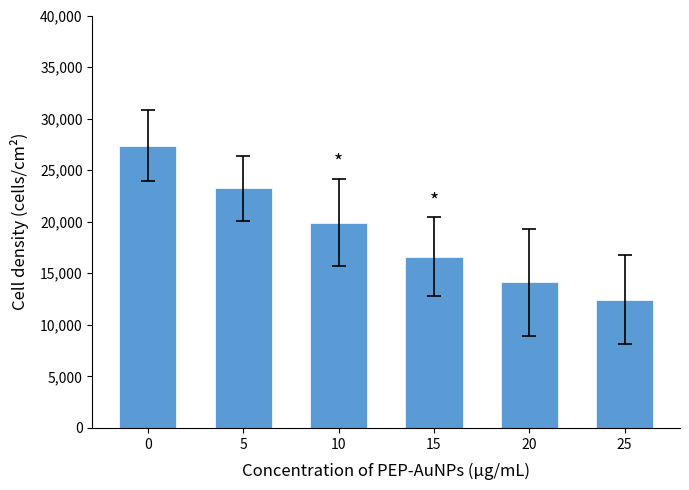

How many bars are there in total?

6